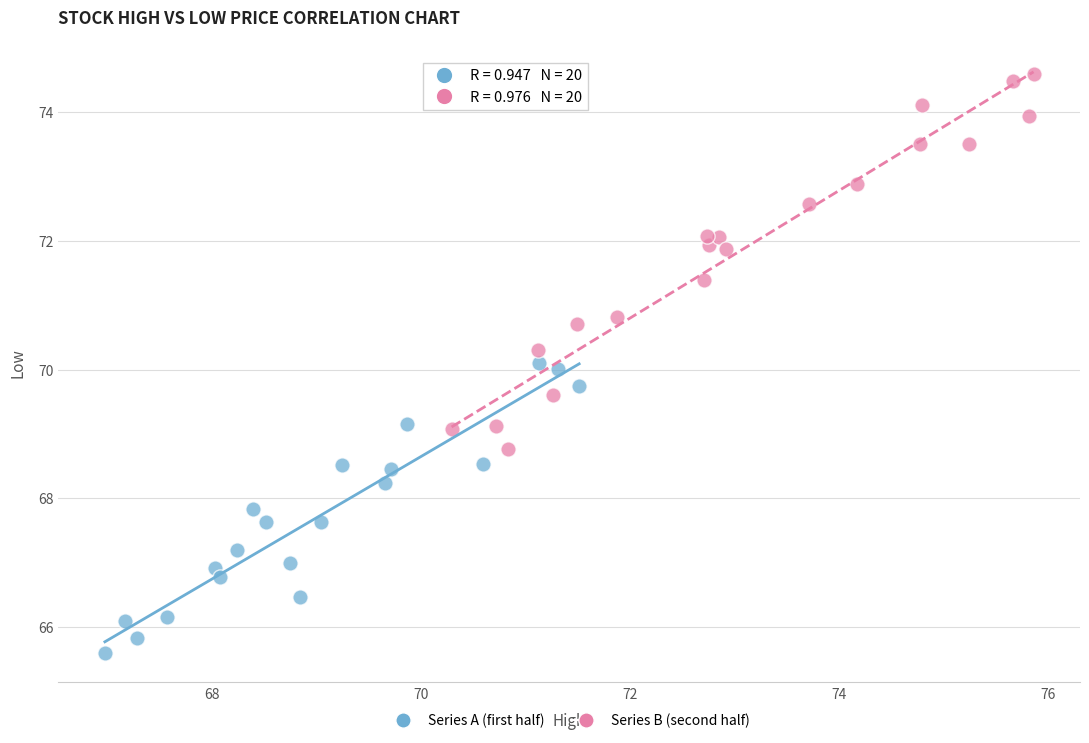

Which series contains the highest Y value?

Series B (second half)